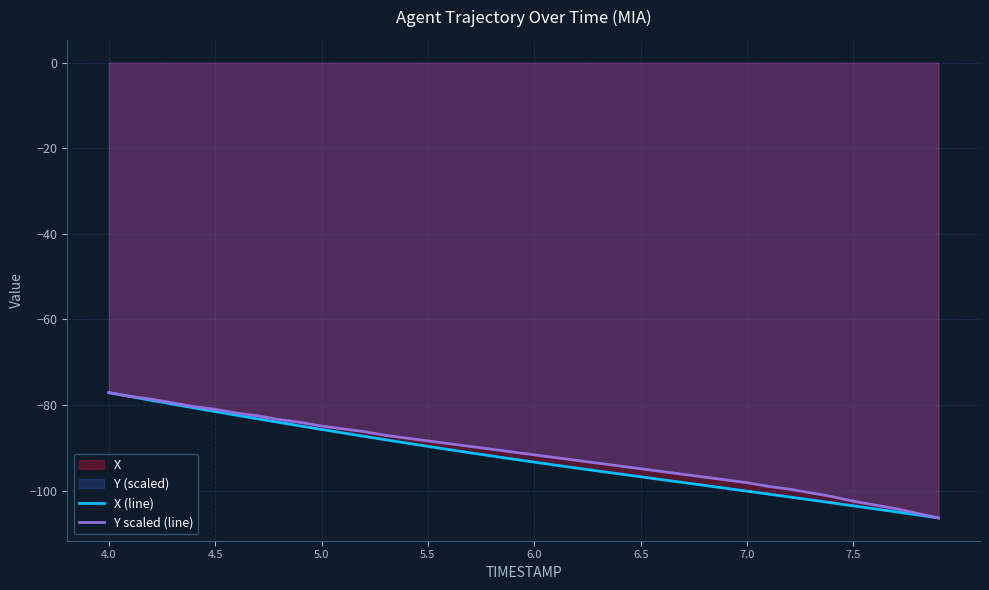

What is the minimum value shown in the chart?

-106.4